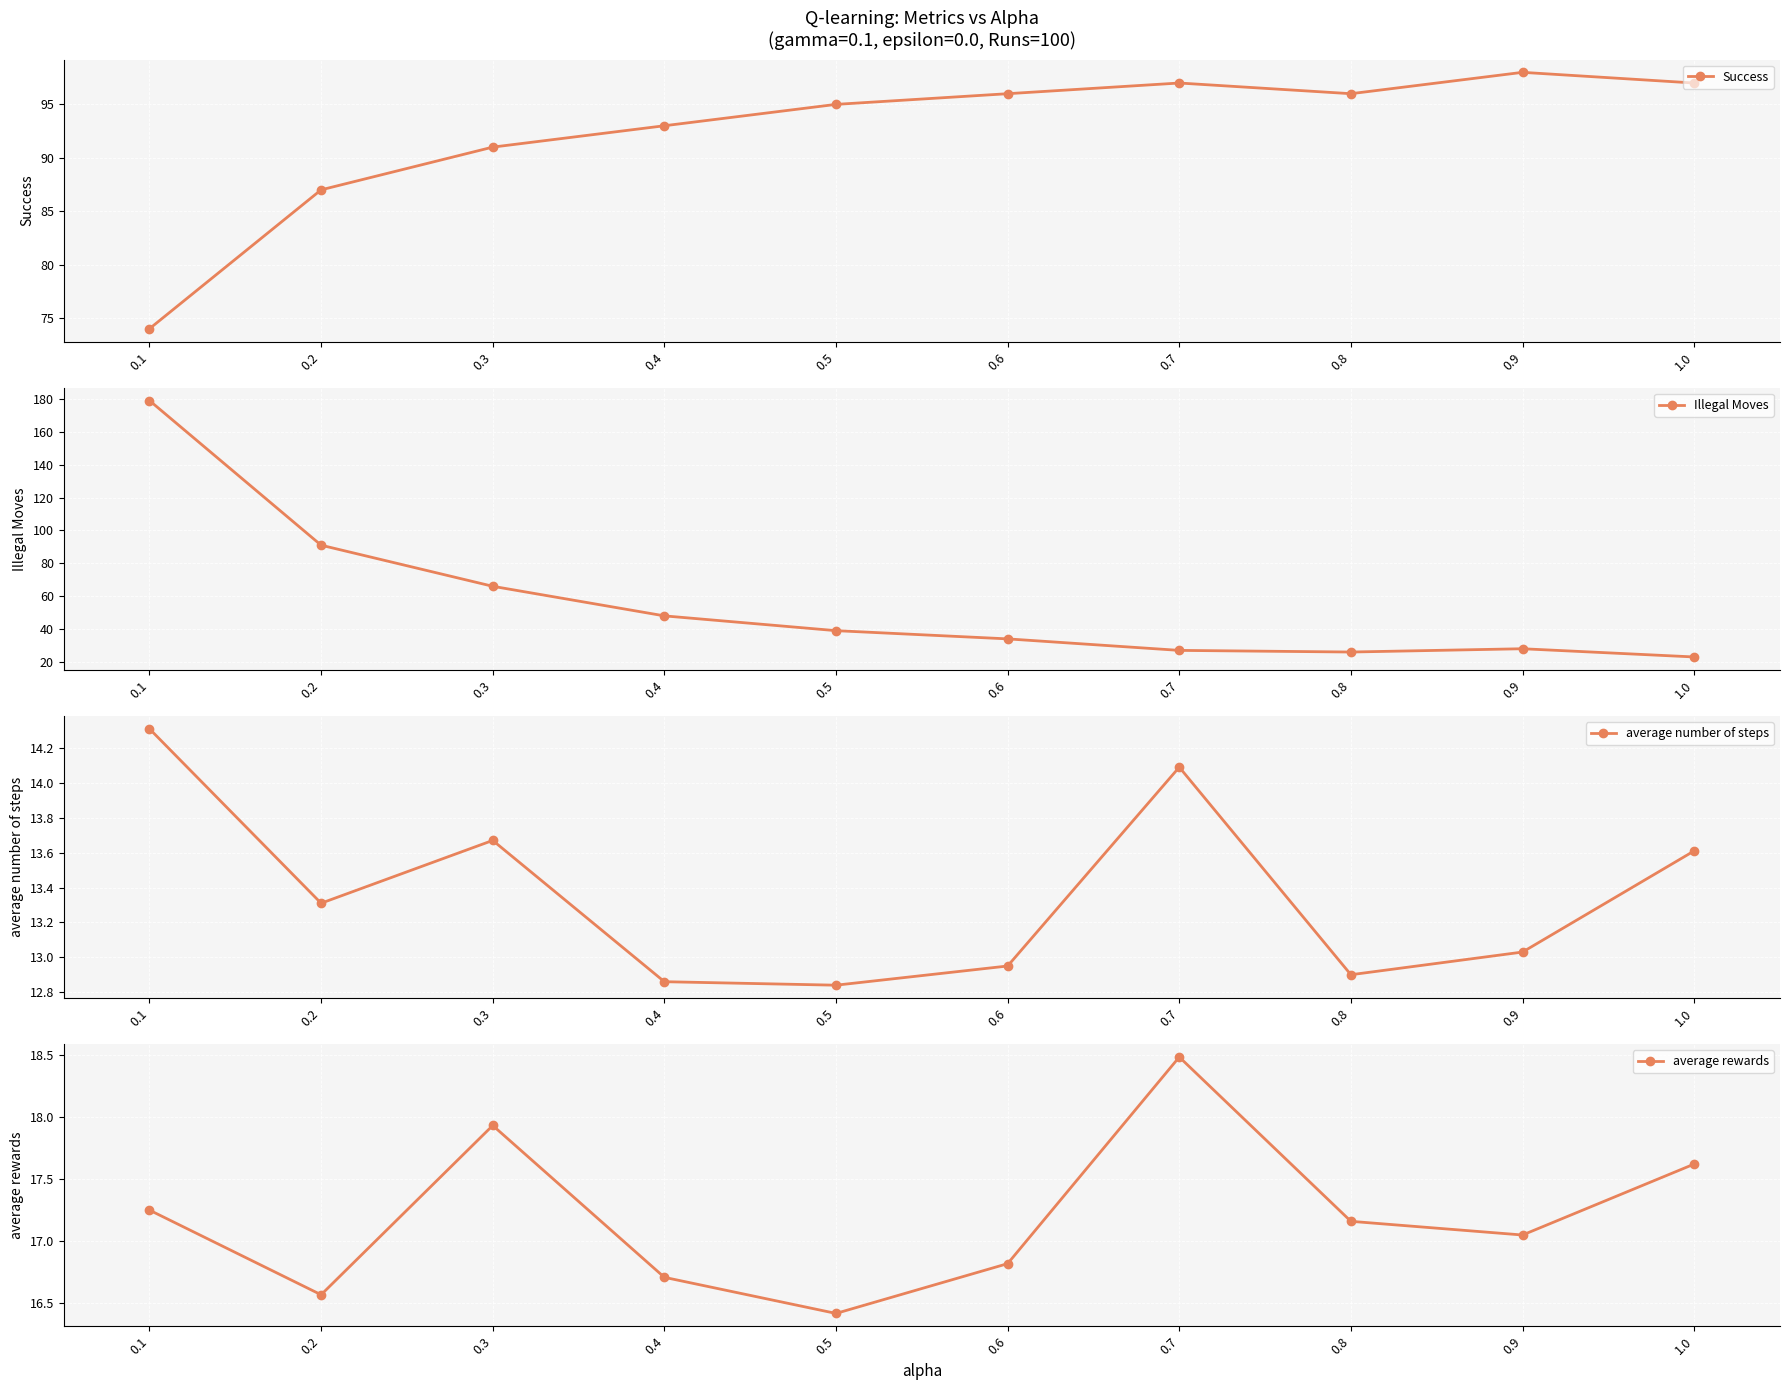

Reading left to right, transcribe all the data shown in this chart.

Success: 0.1=74.0	0.2=87.0	0.3=91.0	0.4=93.0	0.5=95.0	0.6=96.0	0.7=97.0	0.8=96.0	0.9=98.0	1.0=97.0
Illegal Moves: 0.1=179.0	0.2=91.0	0.3=66.0	0.4=48.0	0.5=39.0	0.6=34.0	0.7=27.0	0.8=26.0	0.9=28.0	1.0=23.0
average number of steps: 0.1=14.3	0.2=13.3	0.3=13.7	0.4=12.9	0.5=12.8	0.6=12.9	0.7=14.1	0.8=12.9	0.9=13.0	1.0=13.6
average rewards: 0.1=17.2	0.2=16.6	0.3=17.9	0.4=16.7	0.5=16.4	0.6=16.8	0.7=18.5	0.8=17.2	0.9=17.1	1.0=17.6